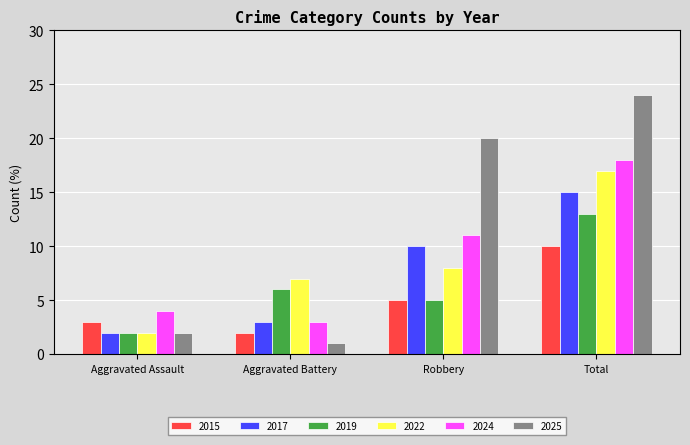

What position from the right is Robbery?

2